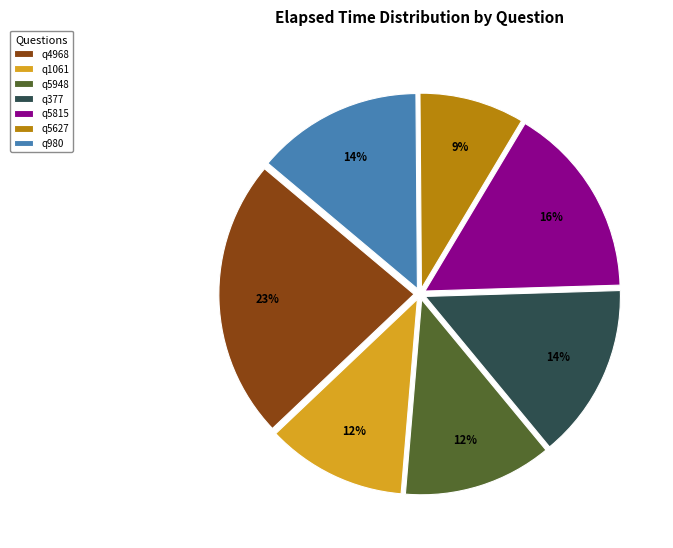

The q980 slice represents 8% of the pie. True or false?

False